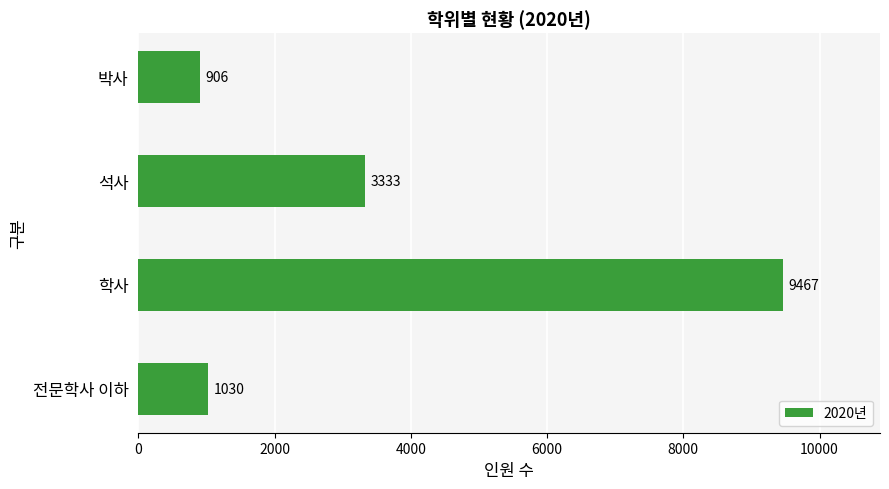

What is the sum of all values?

14736